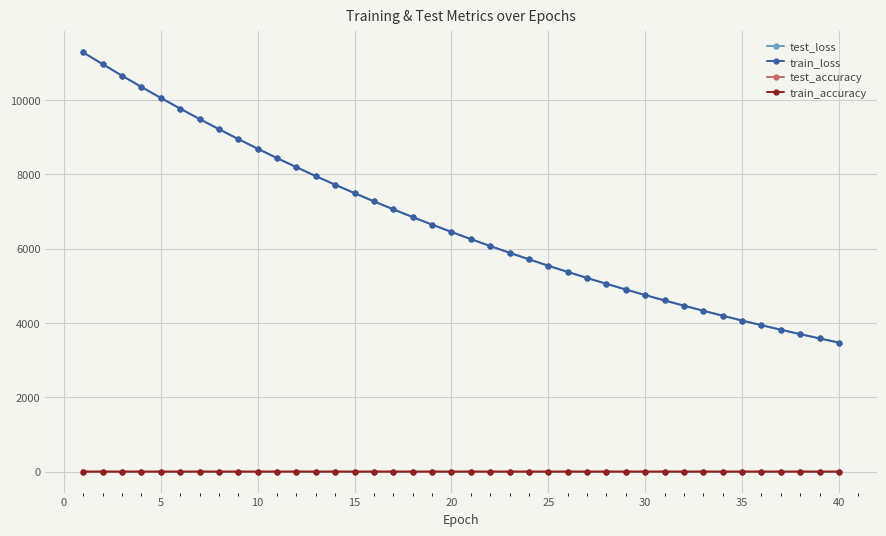

True or false: train_accuracy and train_loss intersect in this chart.

False